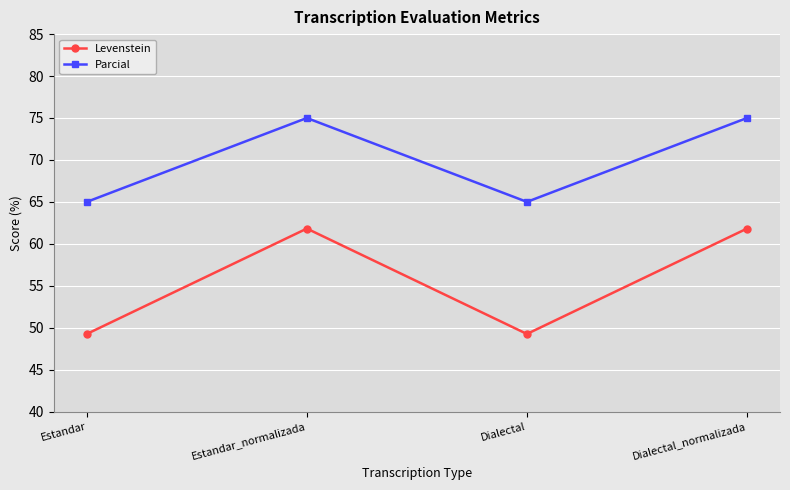

What is the greatest value displayed?

75.0